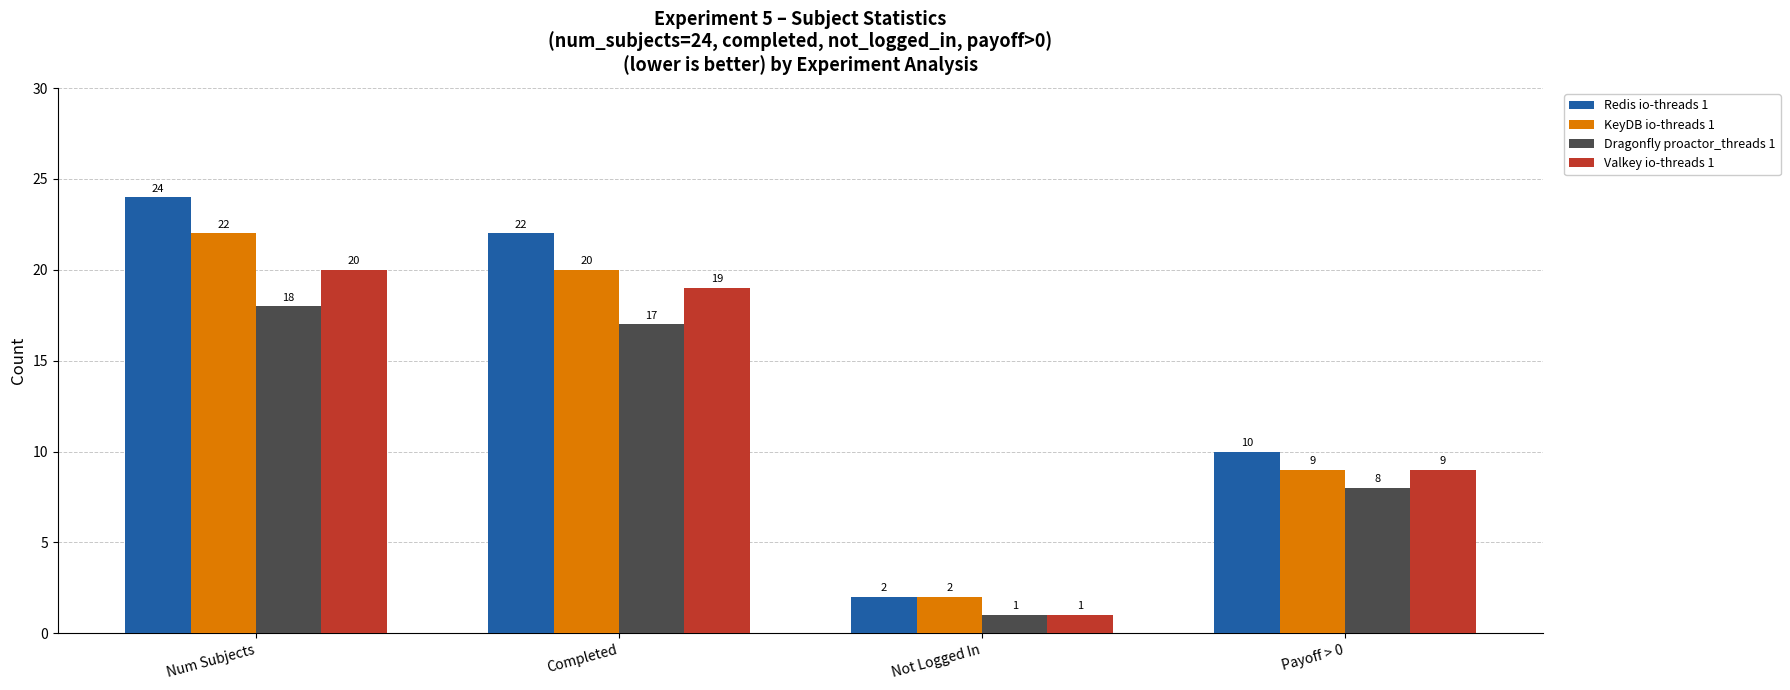

Which category has the highest value in the Valkey io-threads 1 series?

Num Subjects